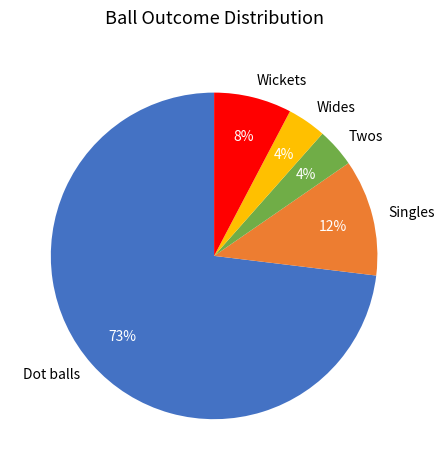

Approximately how many times larger is the value at Singles compared to Twos?

3.0